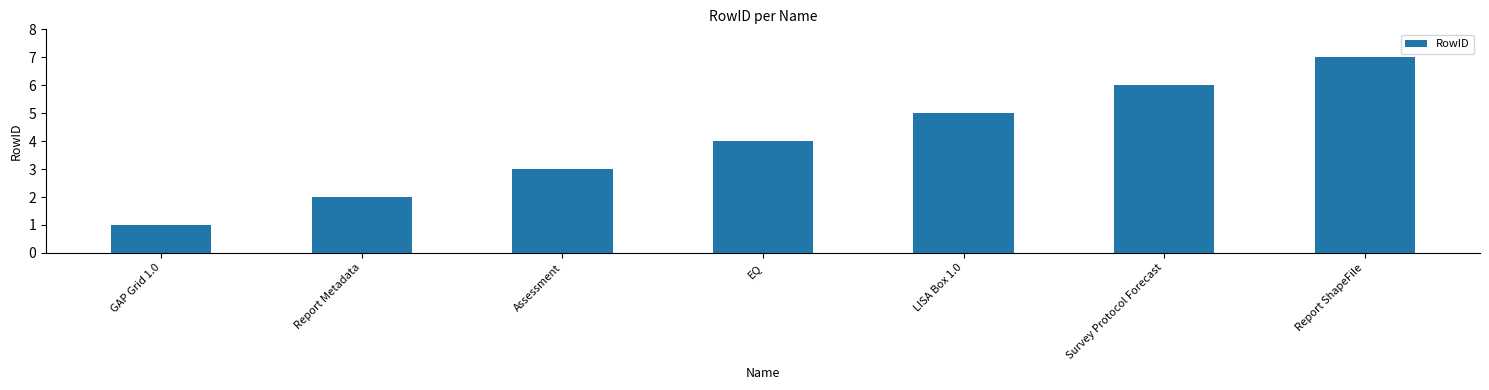

What is the difference between the values at Report ShapeFile and Report Metadata?

5